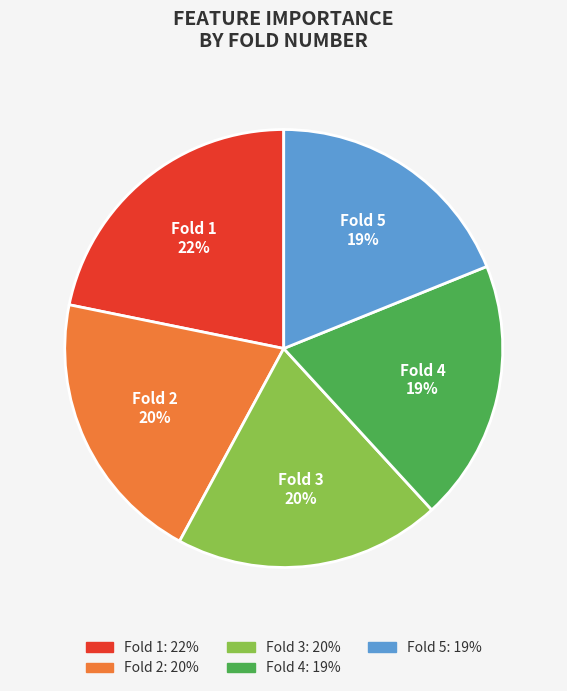

True or false: Fold 5 accounts for 26% of the total.

False